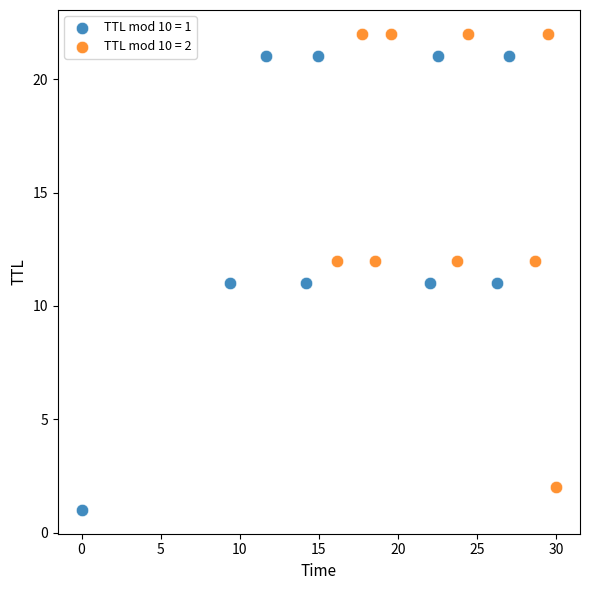

Which series reaches the maximum Y coordinate?

TTL mod 10 = 2